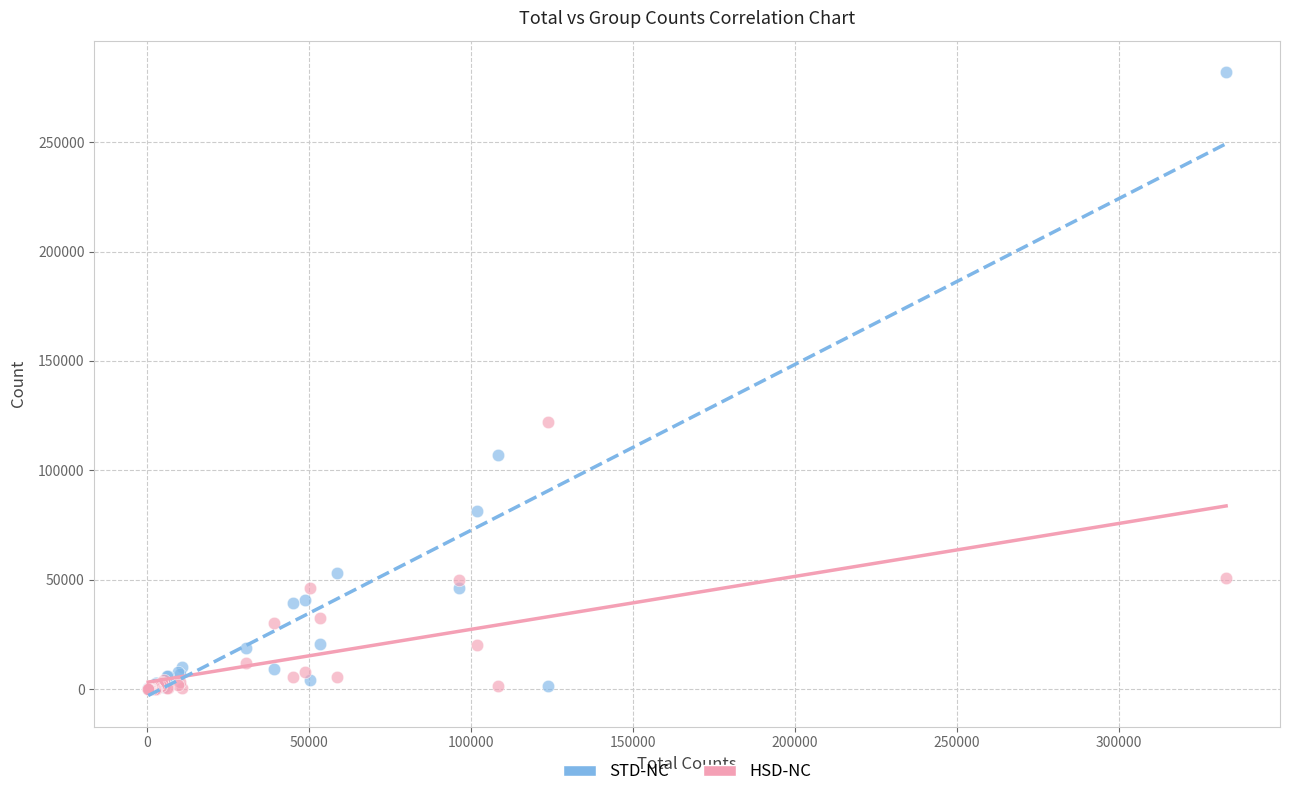

In the STD-NC series, what Y value is closest to 141089?

106985